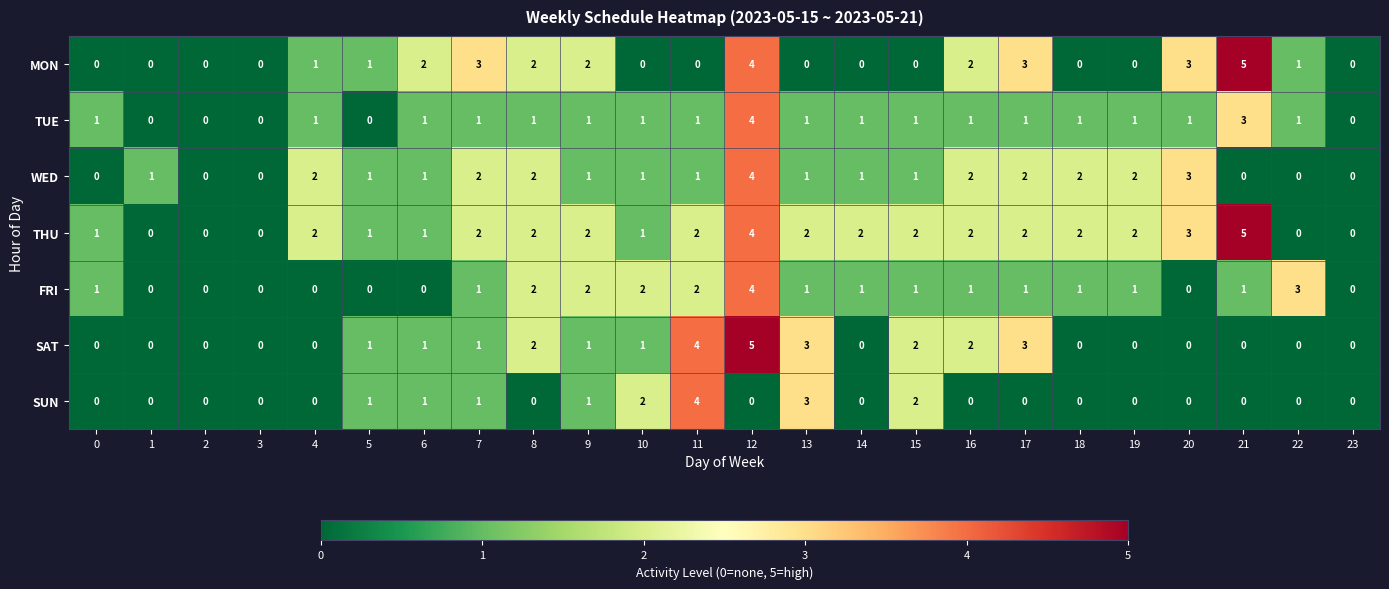

What is the greatest value displayed?

5